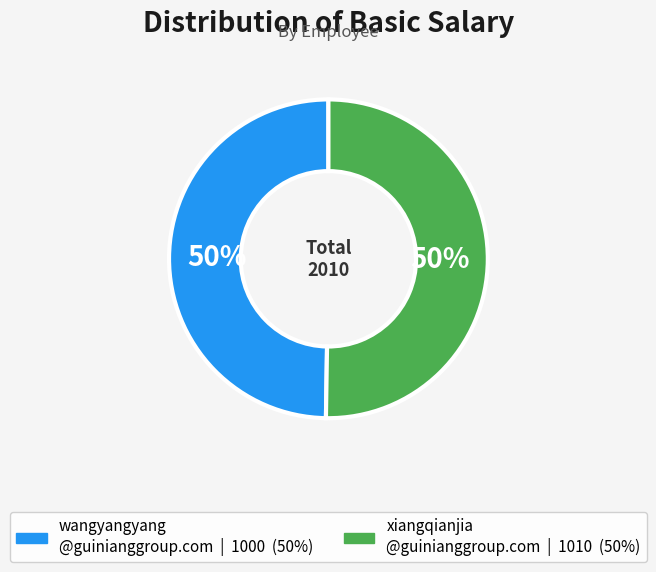

To the nearest percent, what is the average slice percentage?

50%